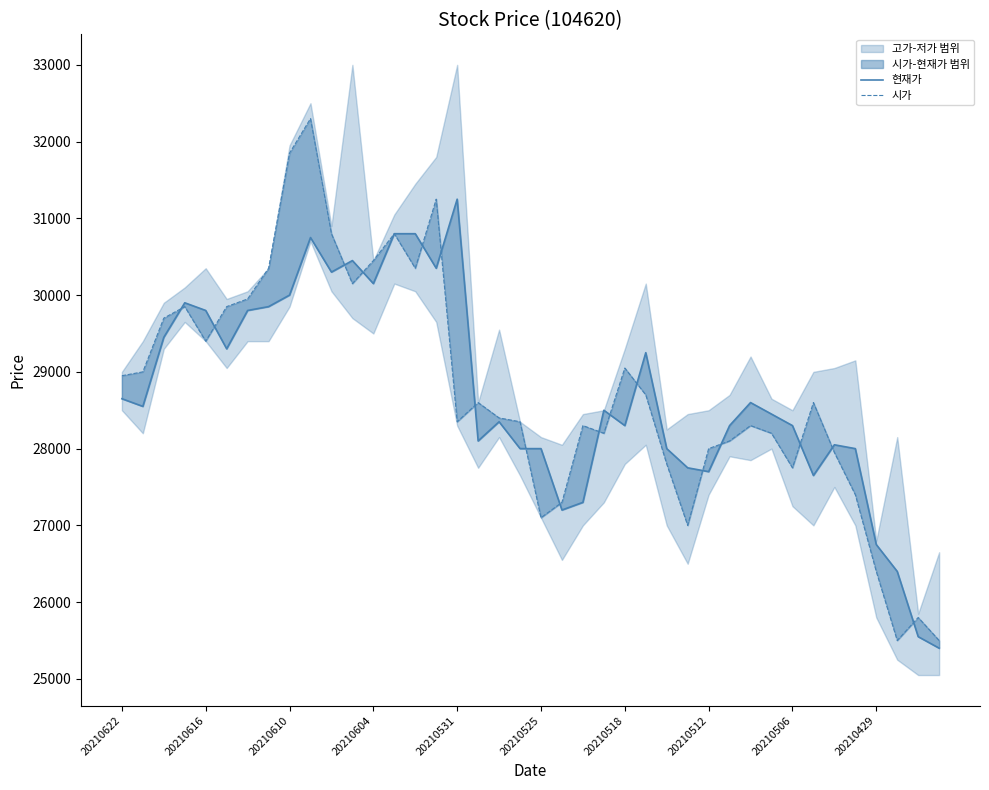

True or false: 현재가 has more than 0 interior local peaks.

True